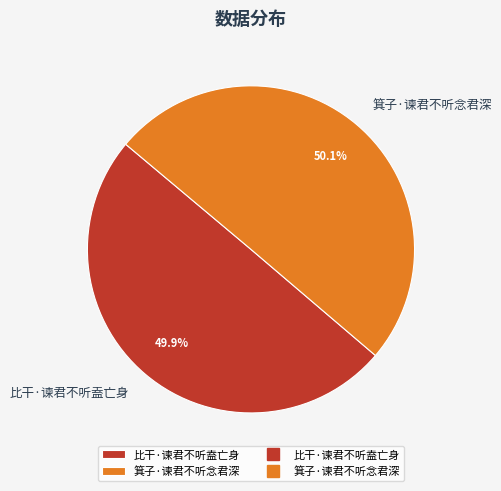

Is there any slice that represents more than half of the pie?

Yes